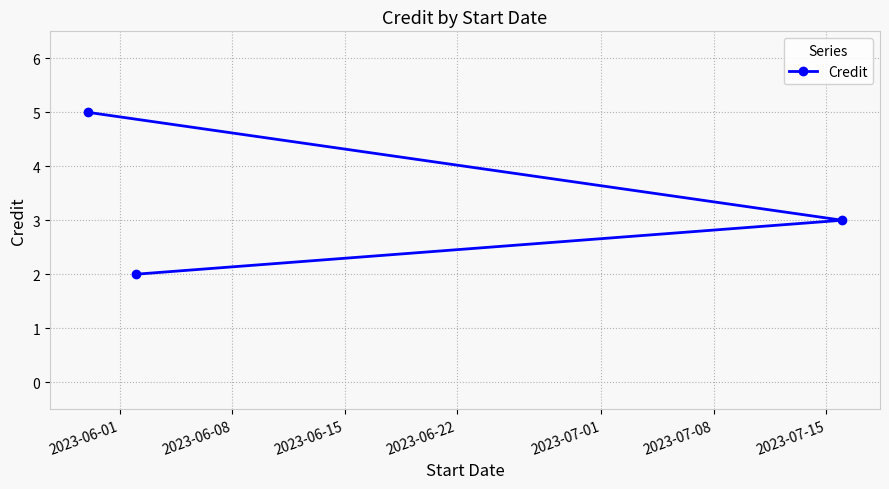

What is the difference between the maximum and minimum values?

3